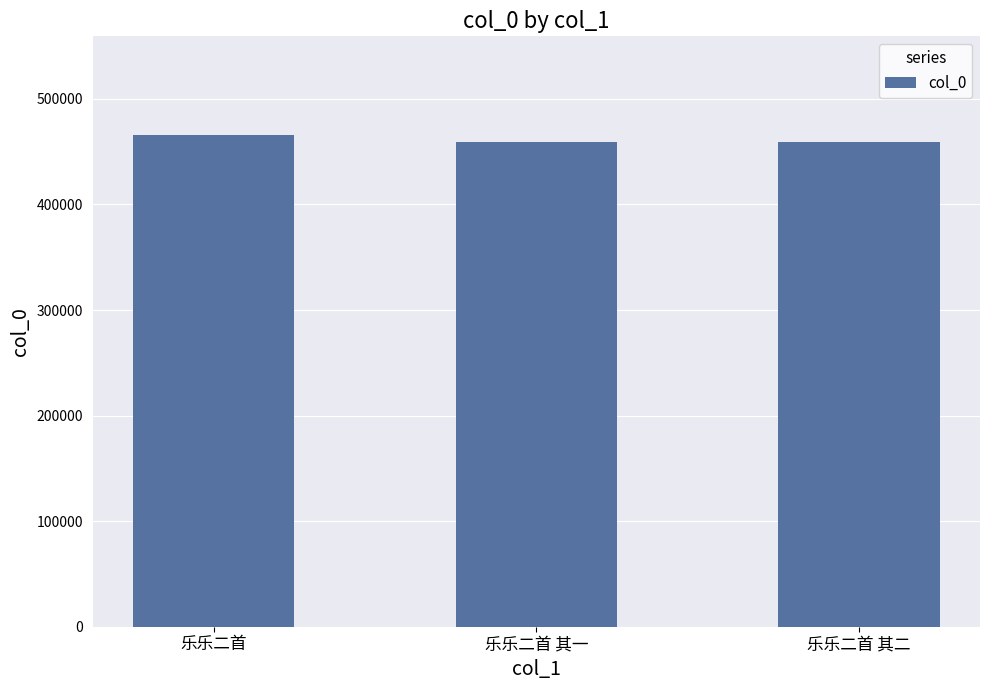

What is the difference between the maximum and minimum values?

7339